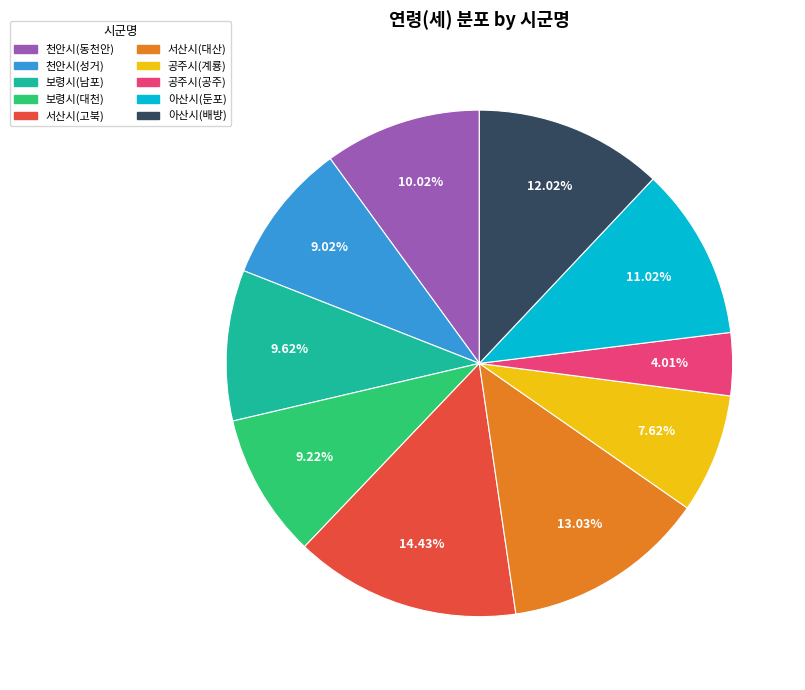

To the nearest percent, what percentage of the pie is 아산시(배방)?

12%